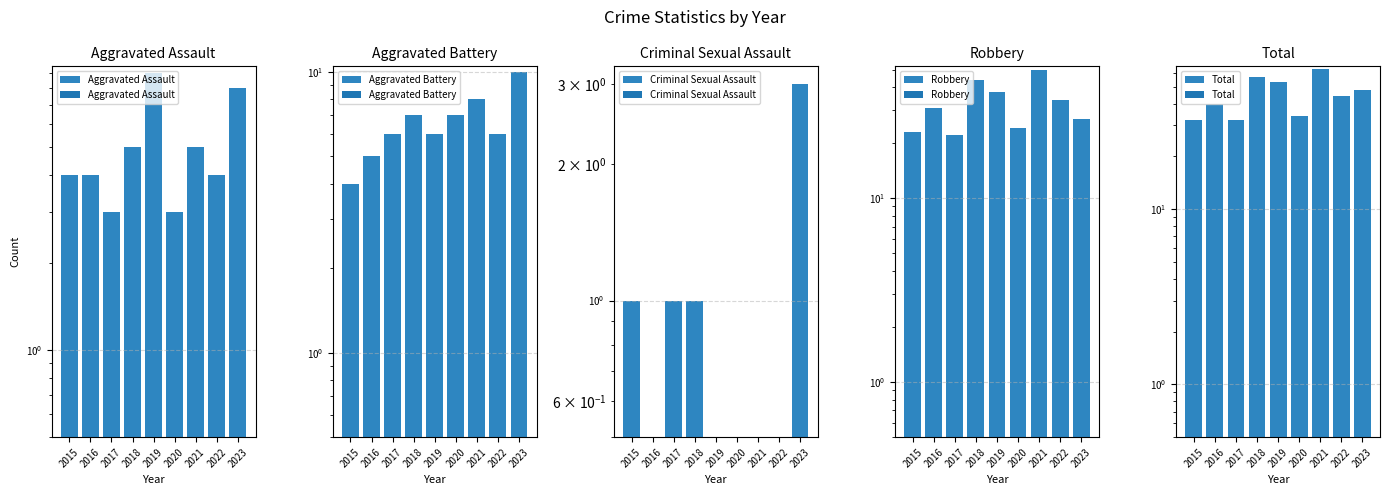

Reading left to right, list all the values displayed in this chart.

Aggravated Assault: 2015=4.0	2016=4.0	2017=3.0	2018=5.0	2019=9.0	2020=3.0	2021=5.0	2022=4.0	2023=8.0
Aggravated Battery: 2015=4.0	2016=5.0	2017=6.0	2018=7.0	2019=6.0	2020=7.0	2021=8.0	2022=6.0	2023=10.0
Criminal Sexual Assault: 2015=1.0	2016=0.5	2017=1.0	2018=1.0	2019=0.5	2020=0.5	2021=0.5	2022=0.5	2023=3.0
Robbery: 2015=23.0	2016=31.0	2017=22.0	2018=44.0	2019=38.0	2020=24.0	2021=50.0	2022=34.0	2023=27.0
Total: 2015=32.0	2016=40.0	2017=32.0	2018=57.0	2019=53.0	2020=34.0	2021=63.0	2022=44.0	2023=48.0